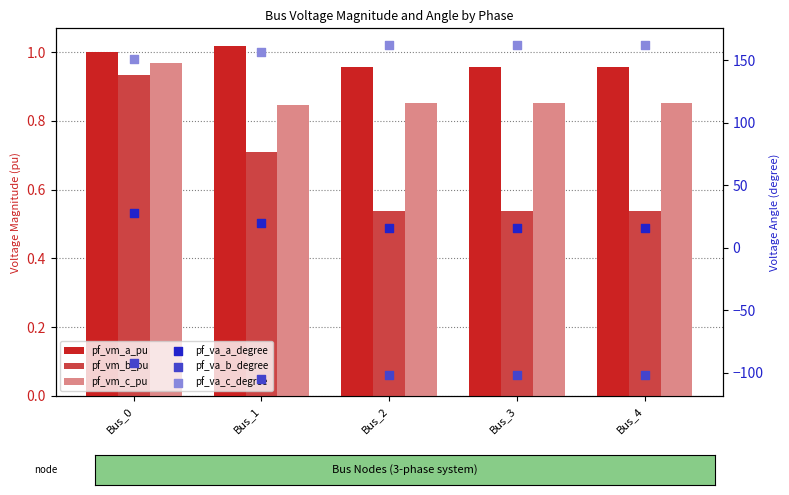

Which series has the largest Y range (max minus min)?

pf_va_b_degree